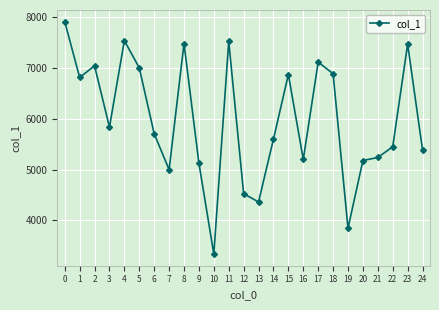

What is the sum of all values?

149431